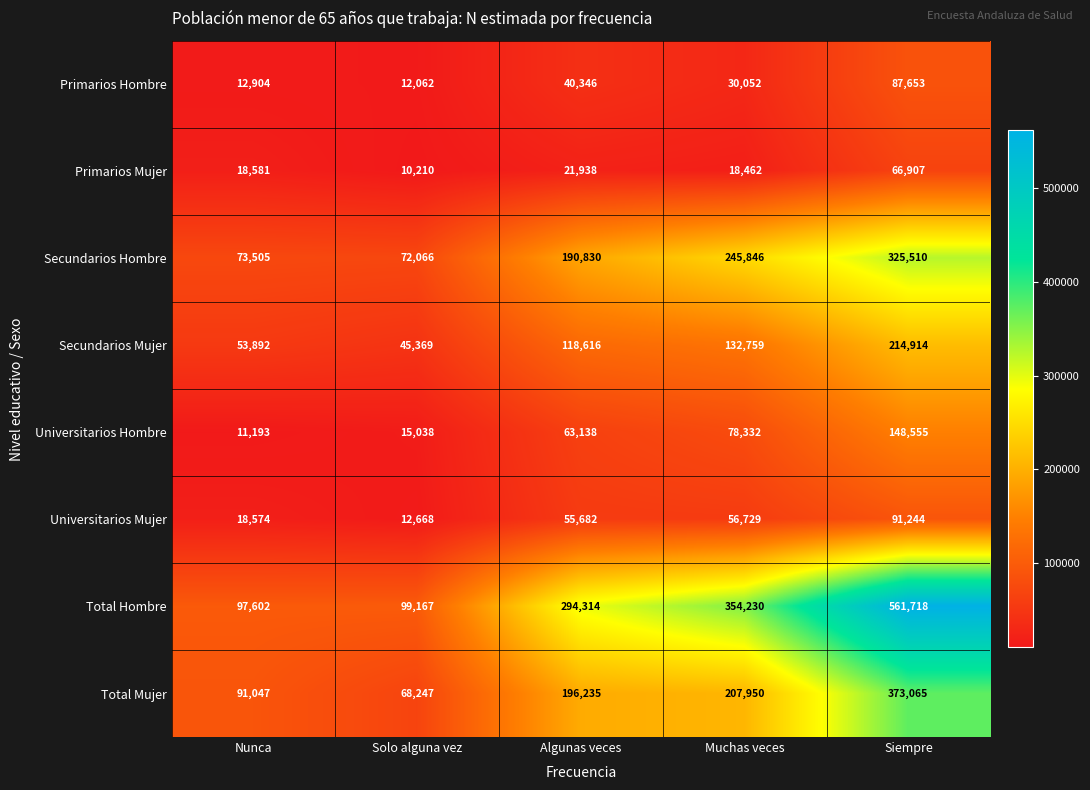

At which label is Primarios Hombre closest to 49857?

Algunas veces